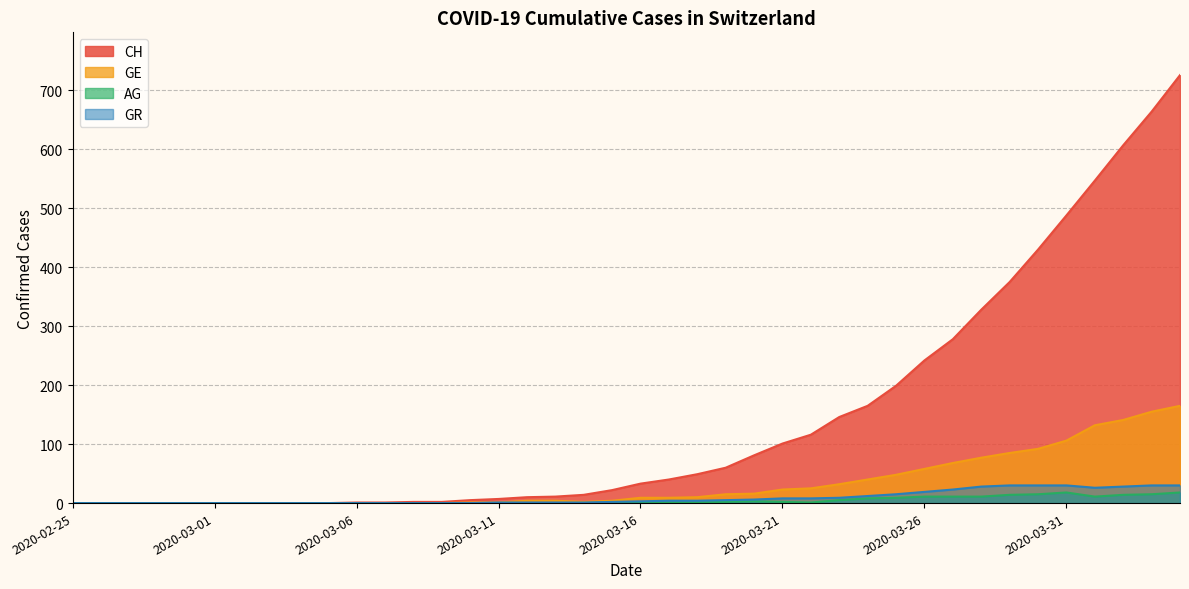

At which category does AG reach its first local valley?

2020-03-22